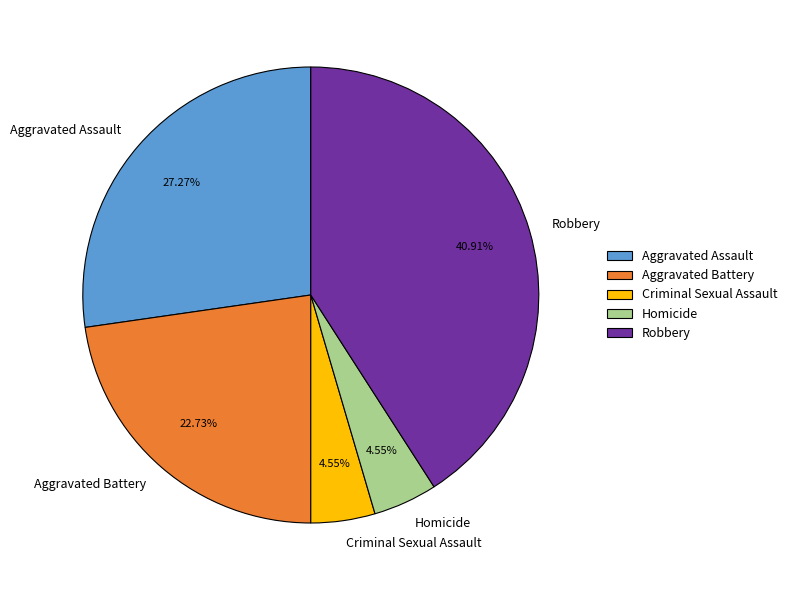

True or false: Aggravated Battery accounts for 23% of the total.

True